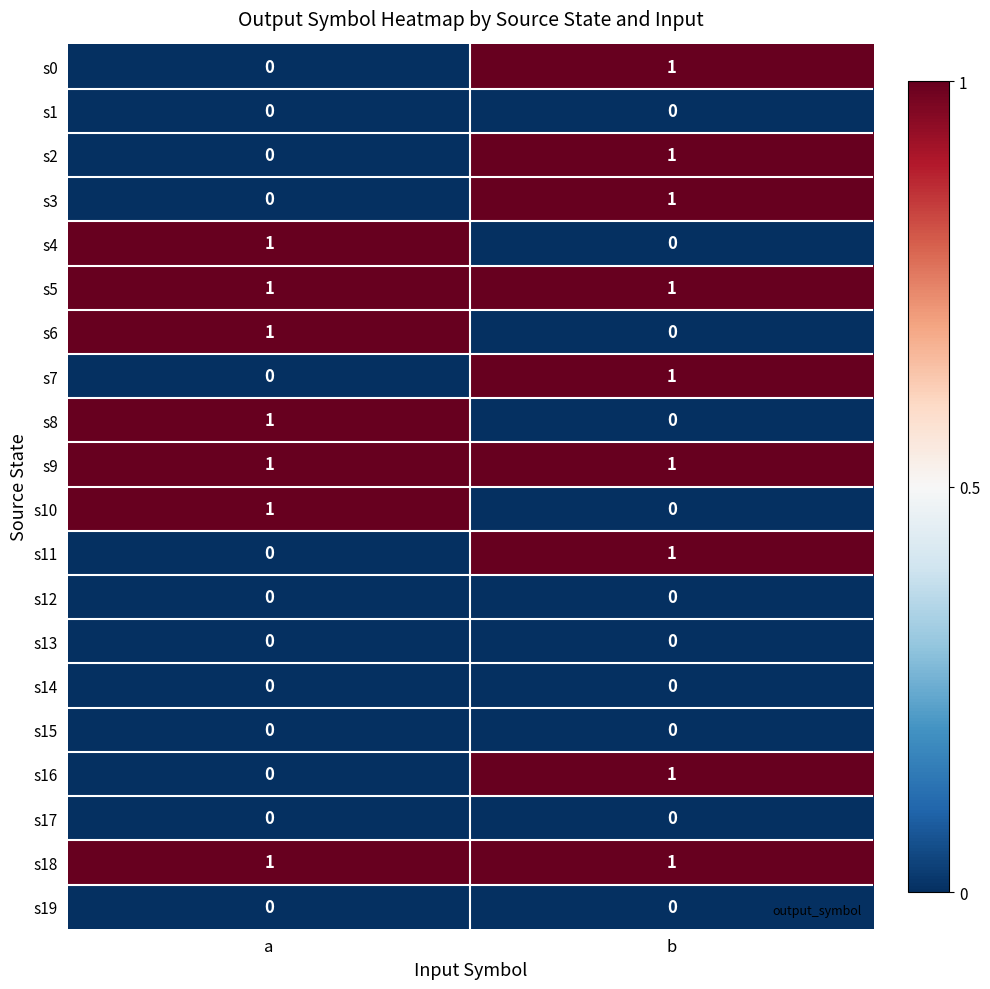

The value of s16 at a is -1. True or false?

False